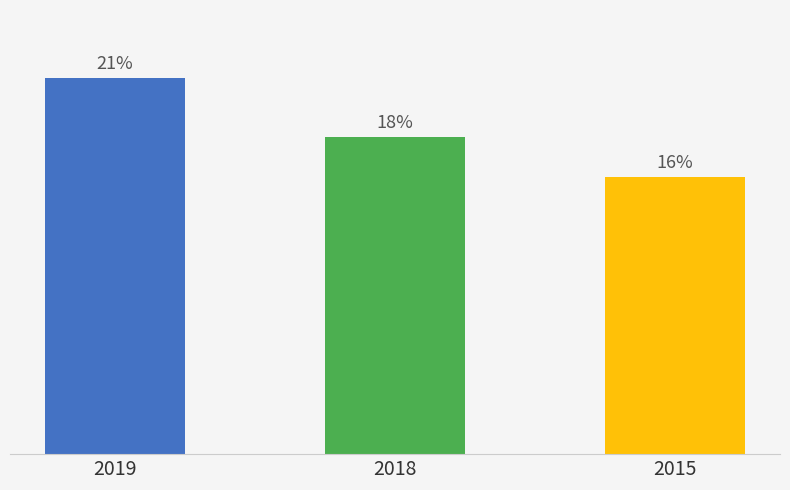

Rank the categories by value from lowest to highest.

2015, 2018, 2019